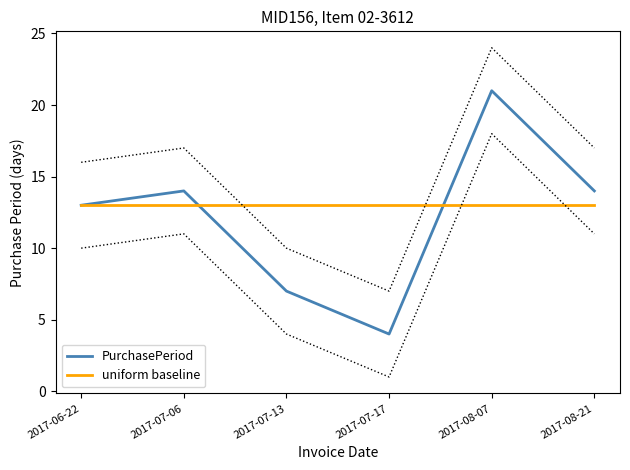

How many lines are shown in the chart?

2